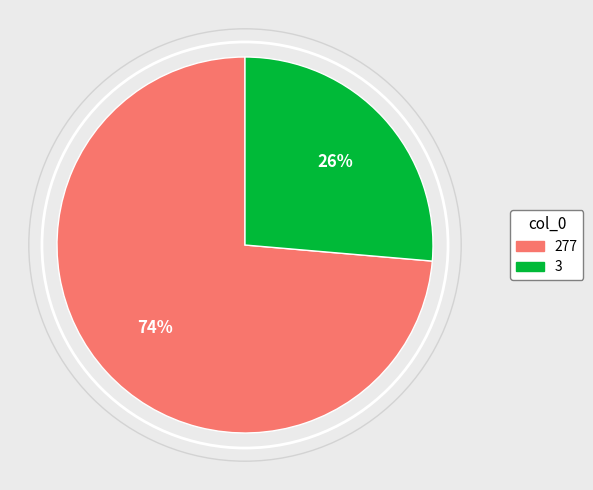

What percentage is the 3 slice, to the nearest percent?

26%